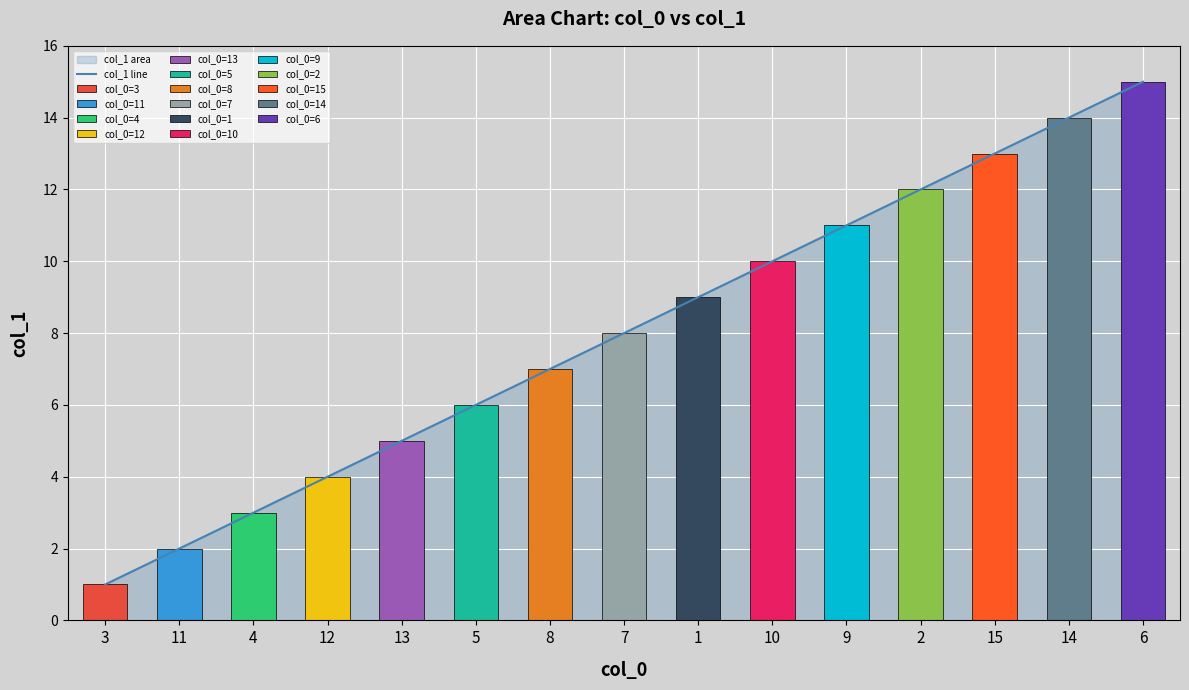

The value at 10 is 6. True or false?

False